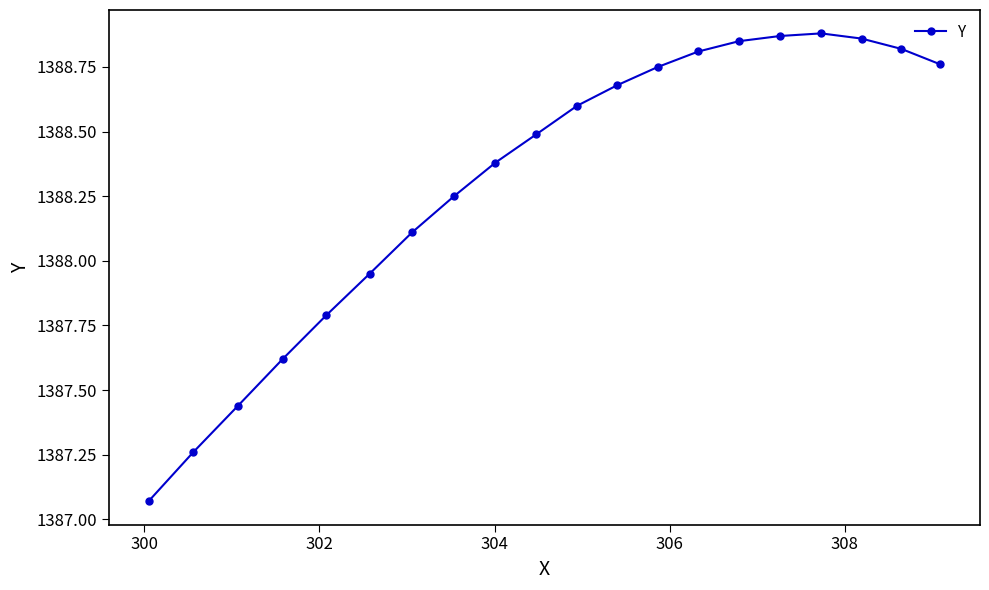

What is the average value?

1388.3